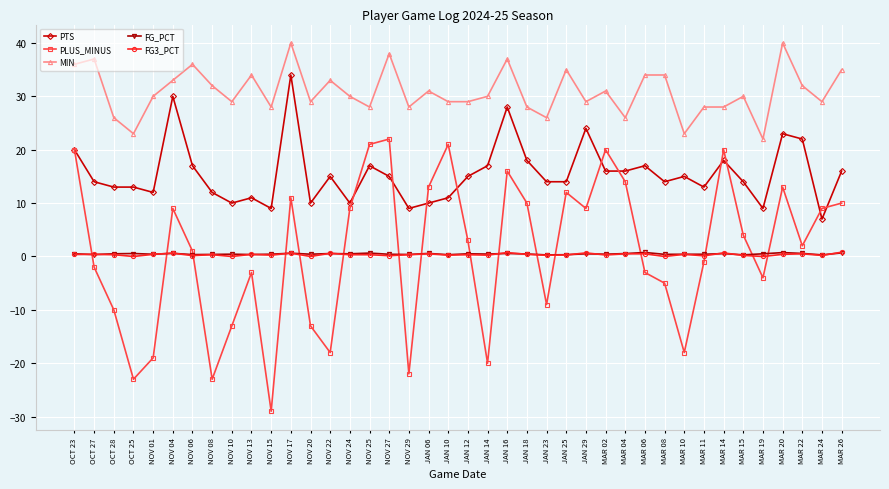

What are all the series names shown in the legend?

PTS, PLUS_MINUS, MIN, FG_PCT, FG3_PCT